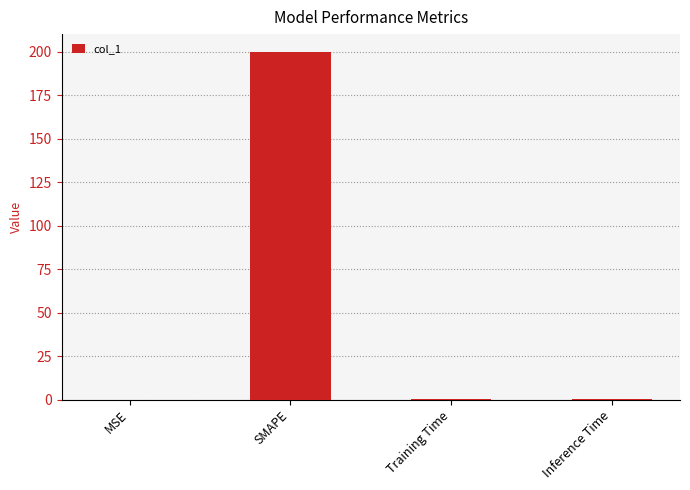

What is the maximum value shown in the chart?

200.0